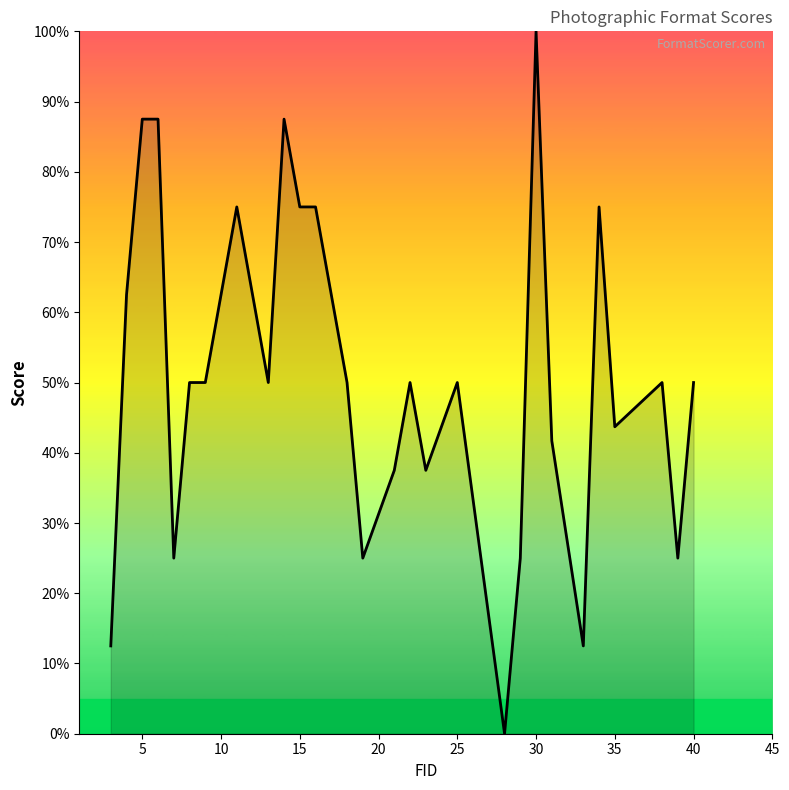

What is the difference between the second highest and second lowest values?

0.8